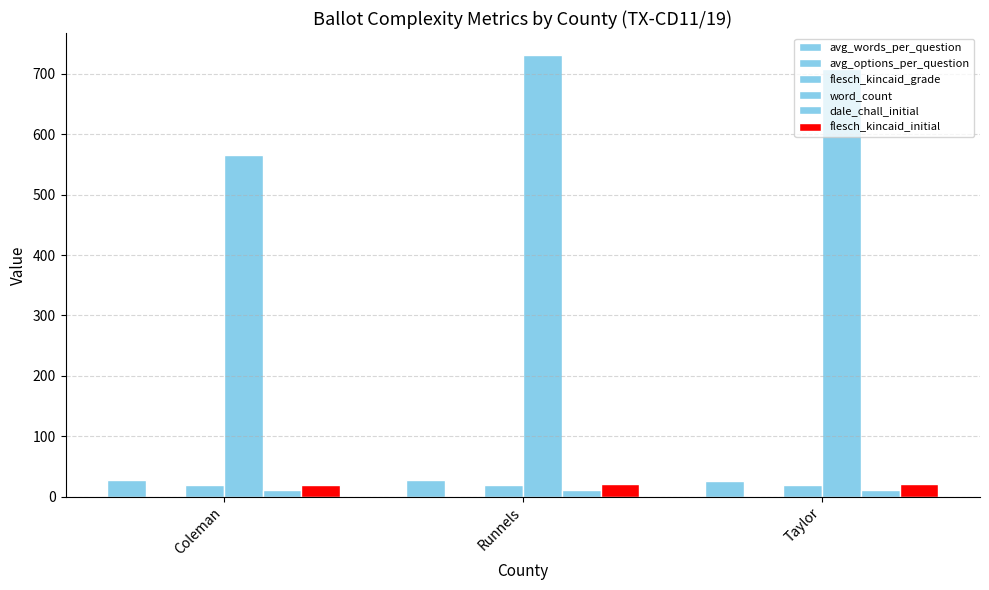

The value of dale_chall_initial at Coleman is 11.1. True or false?

True